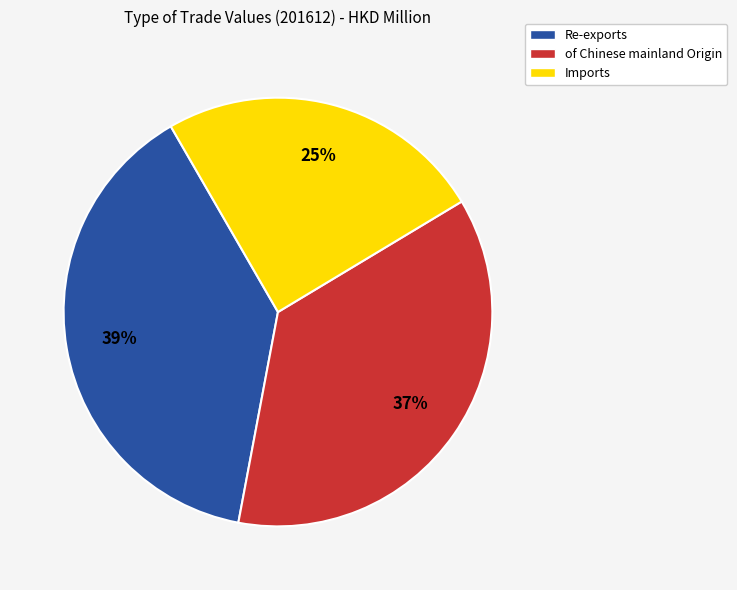

To the nearest percent, what portion does Re-exports represent?

39%